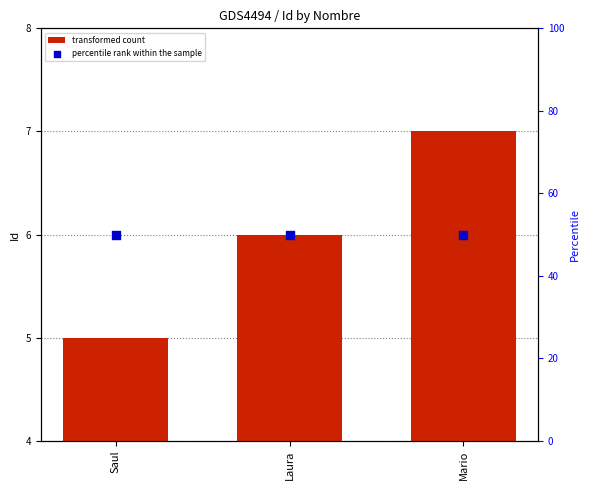

Which series contains the lowest Y value?

transformed count